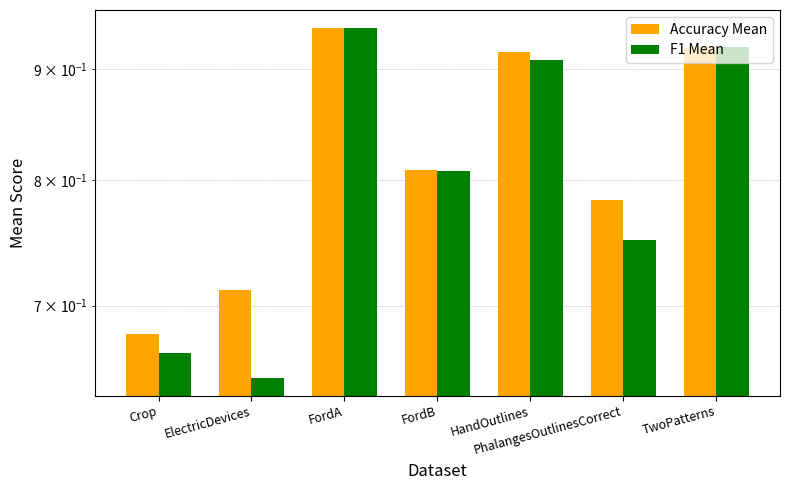

List the series in order of their overall mean, lowest first.

F1 Mean, Accuracy Mean